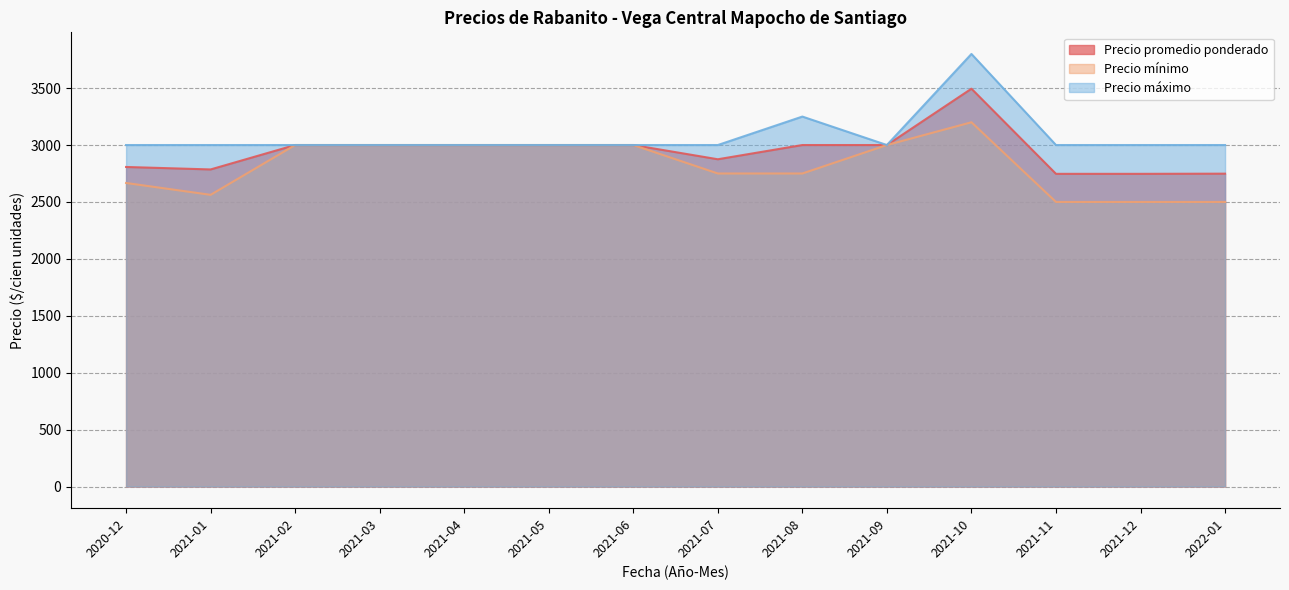

What is the highest value of the Precio promedio ponderado series?

3494.8